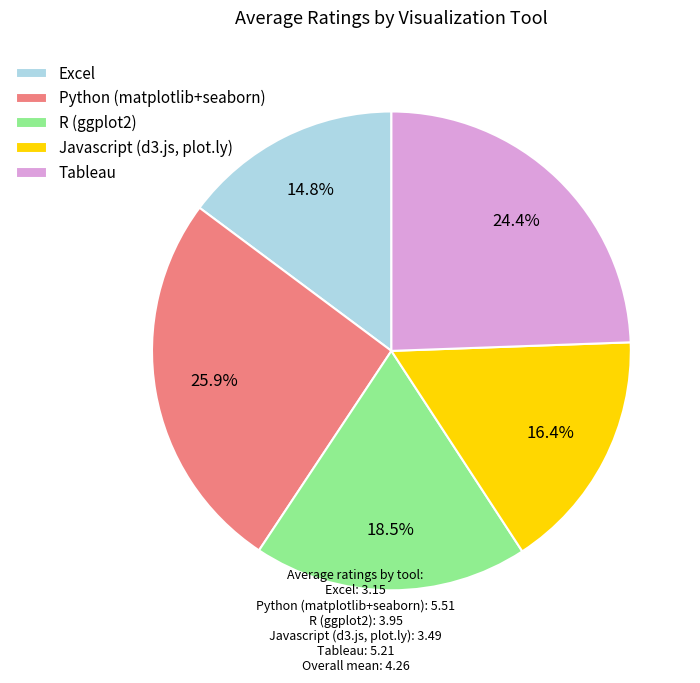

Does any single category account for the majority?

No